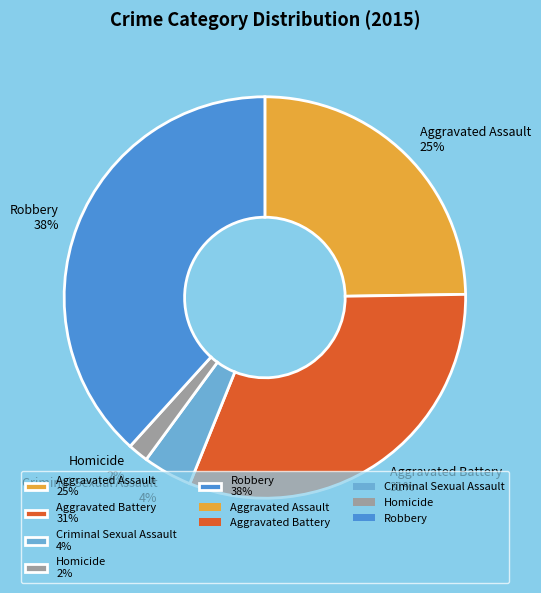

How many slices are in this pie chart?

5